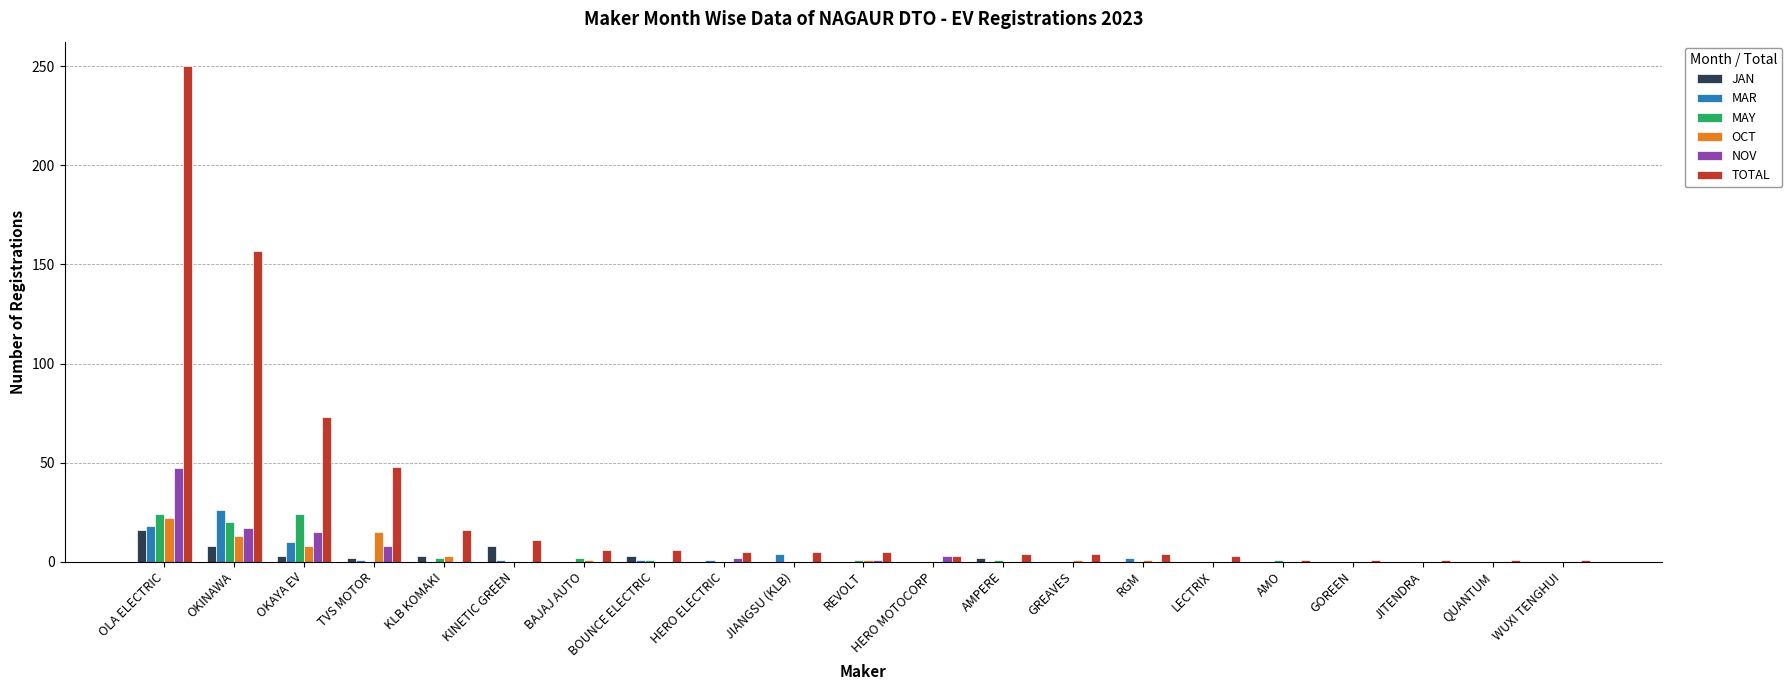

At which category is the sum across all series the highest?

OLA ELECTRIC